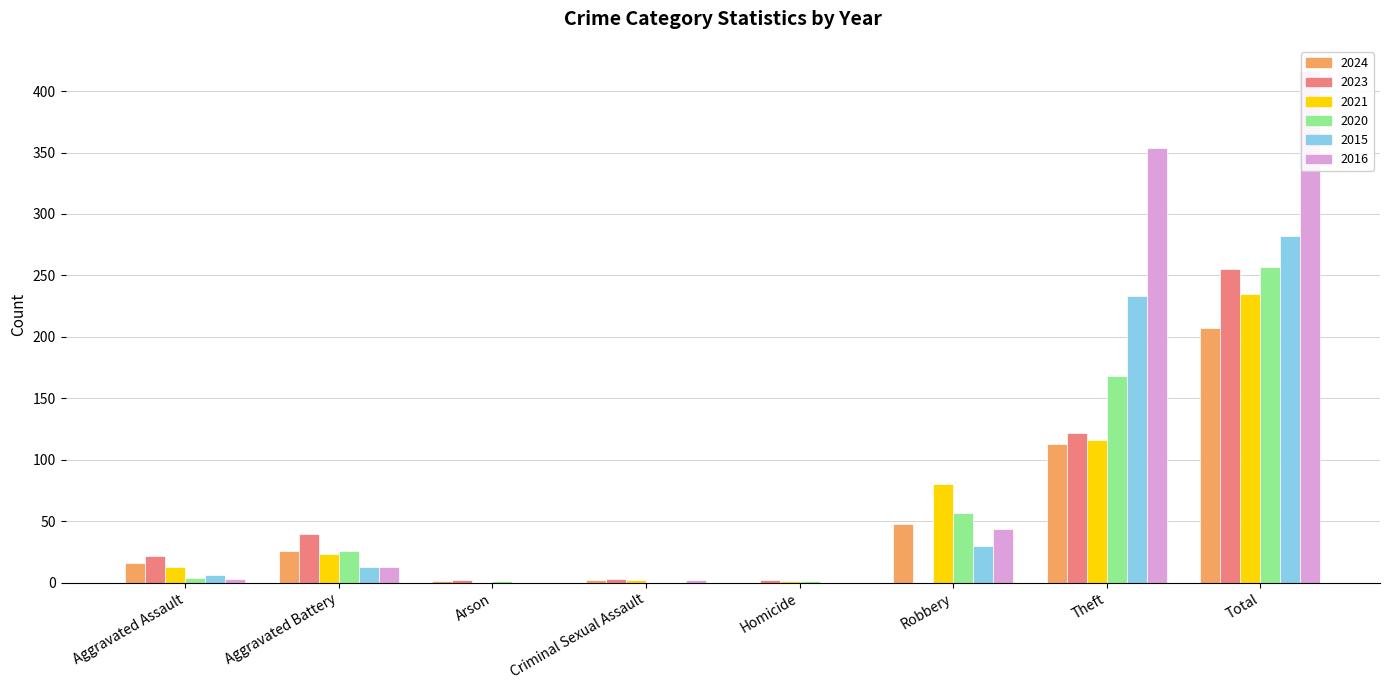

Is it true that 2023 equals 363 at Total?

False